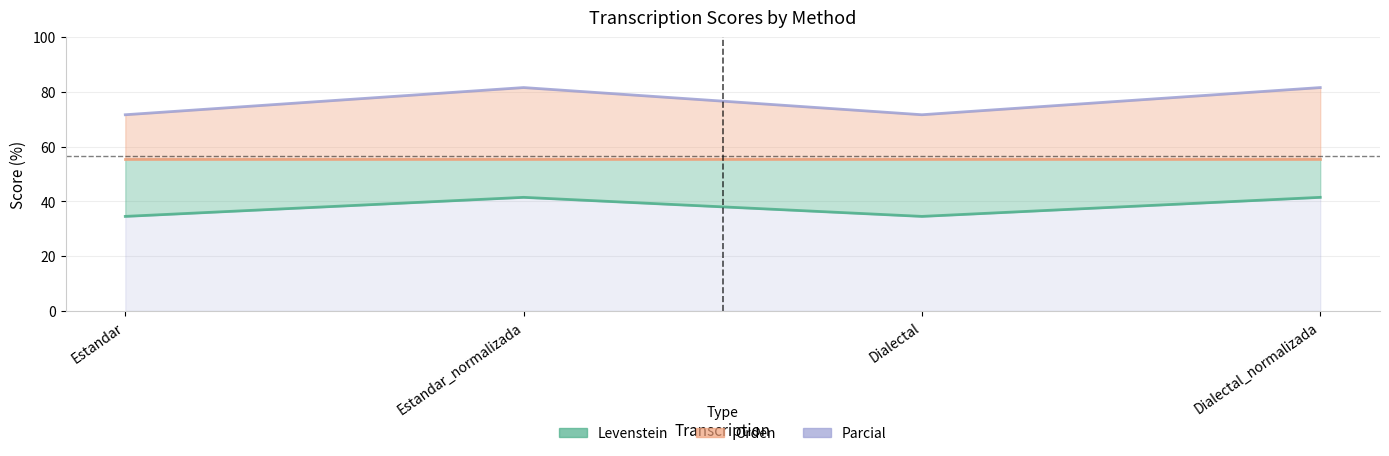

What is the spread (max minus min) of values at Dialectal?

37.2